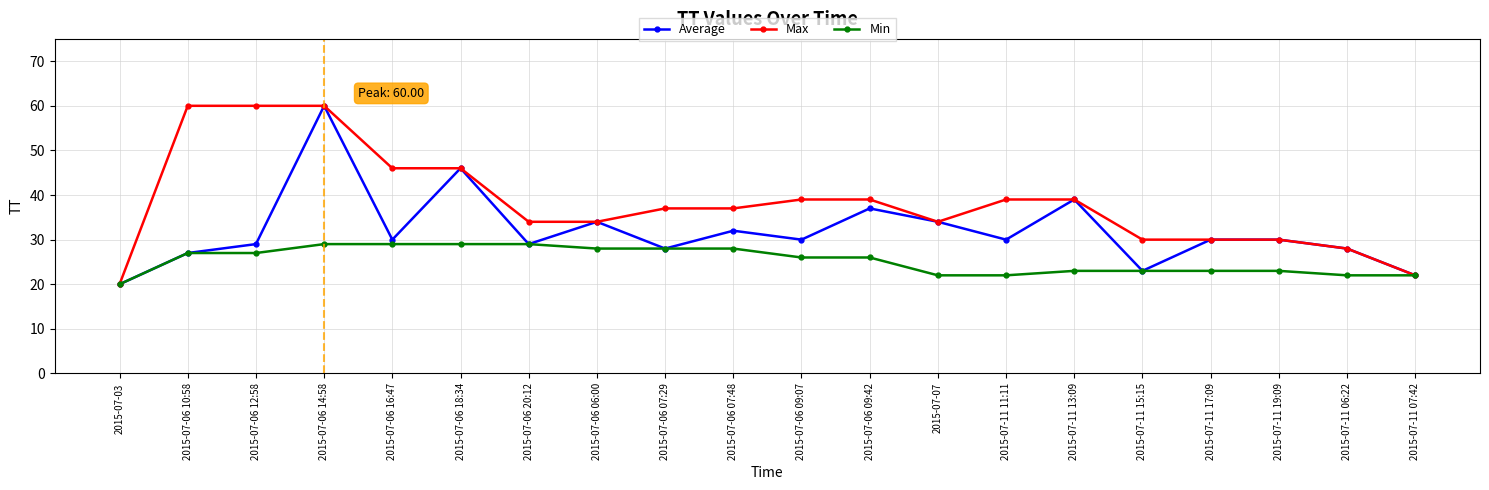

List the series in order of their overall mean, highest first.

Max, Average, Min